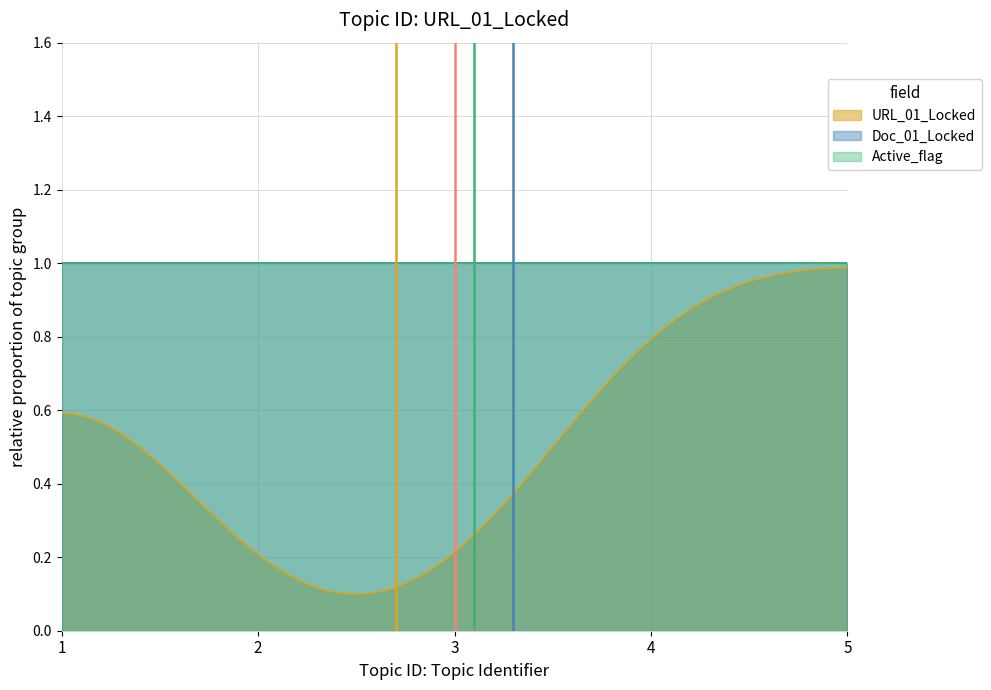

Which series has the largest total across all categories?

Doc_01_Locked